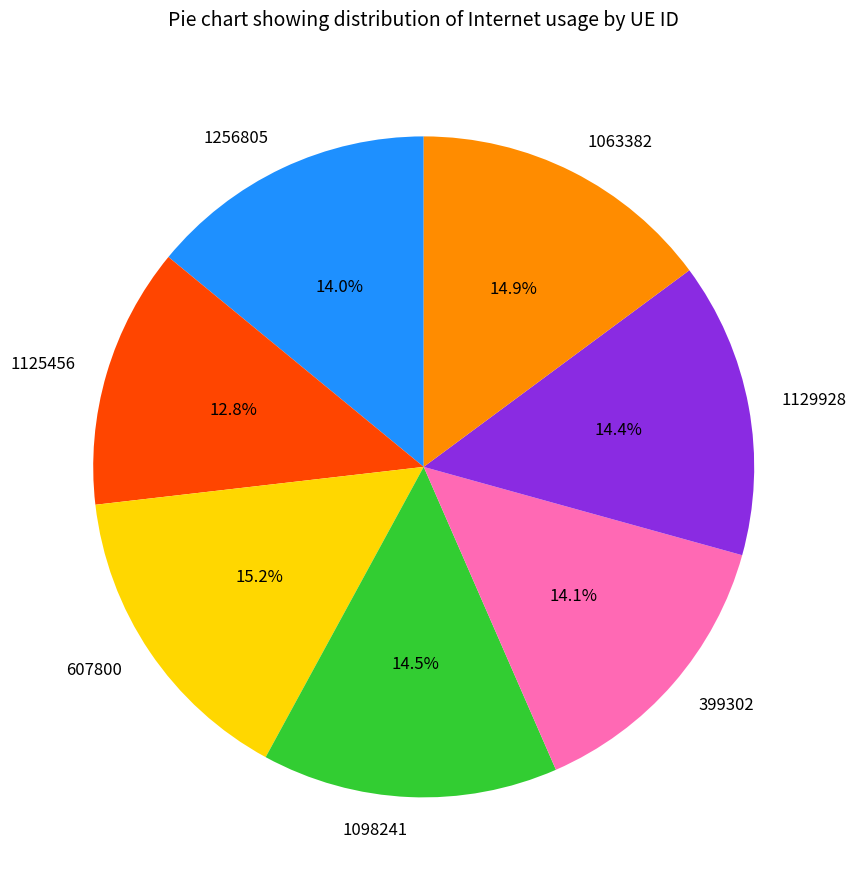

What is the ratio of the value at 1129928 to the value at 399302?

1.0